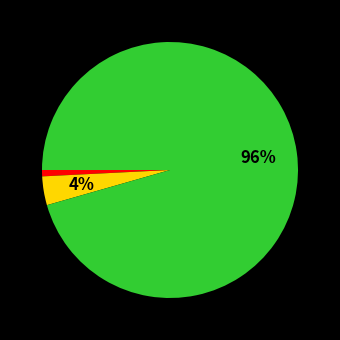

Does any single category account for the majority?

Yes